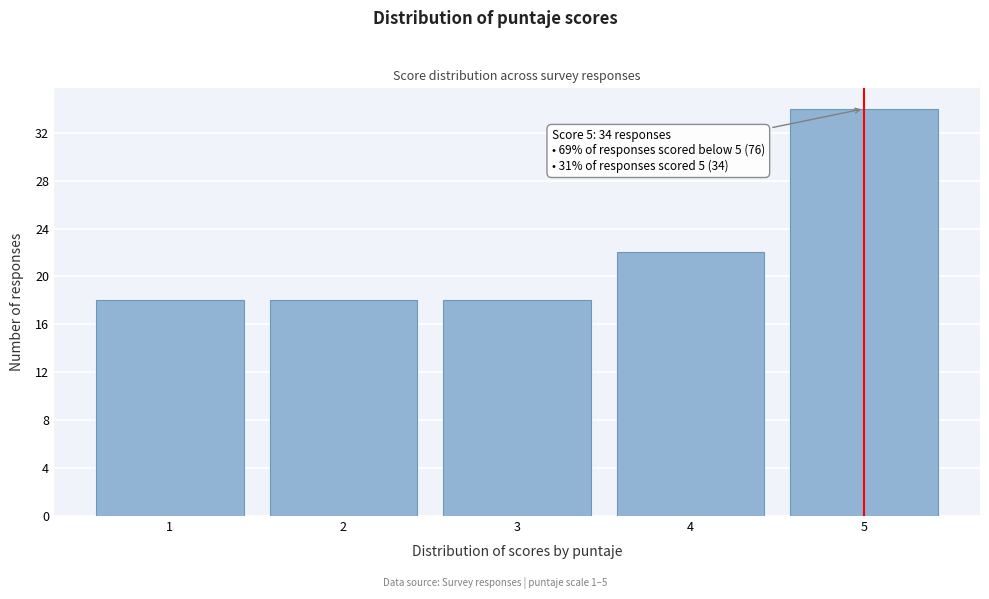

Reading left to right, what are all the values shown in this chart?

1=18	2=18	3=18	4=22	5=34